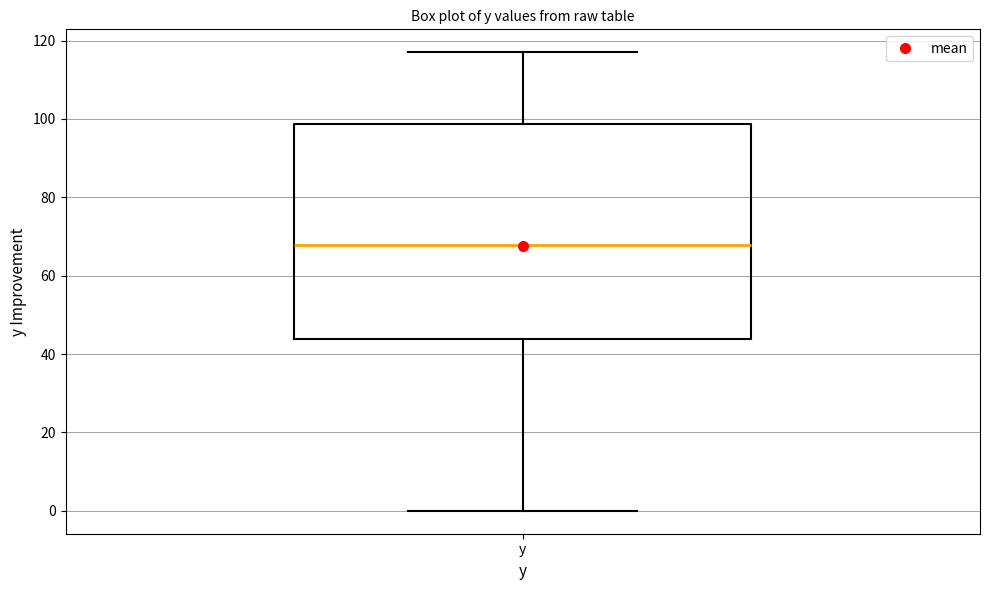

Transcribe this box plot: give where the median line is, the range the box spans, and where the two whiskers end, as read against the y-axis. The values are not printed on the chart, so give them approximately, as read against the axis.

median 68, box 44 to 98, whiskers 0 to 118